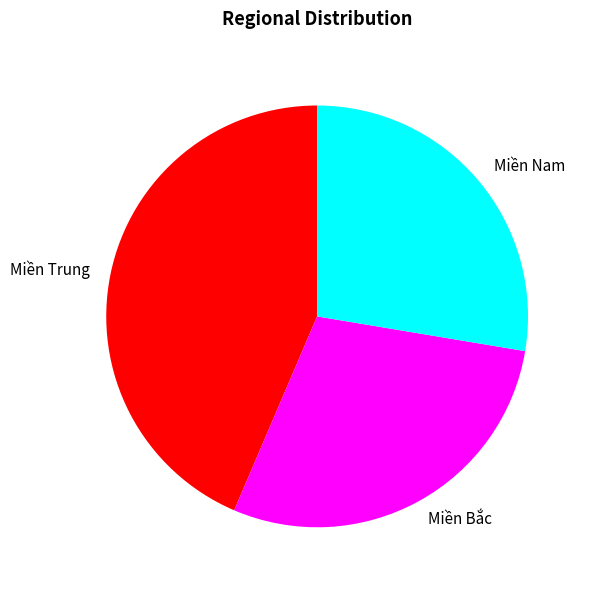

True or false: Miền Bắc accounts for 29% of the total.

True